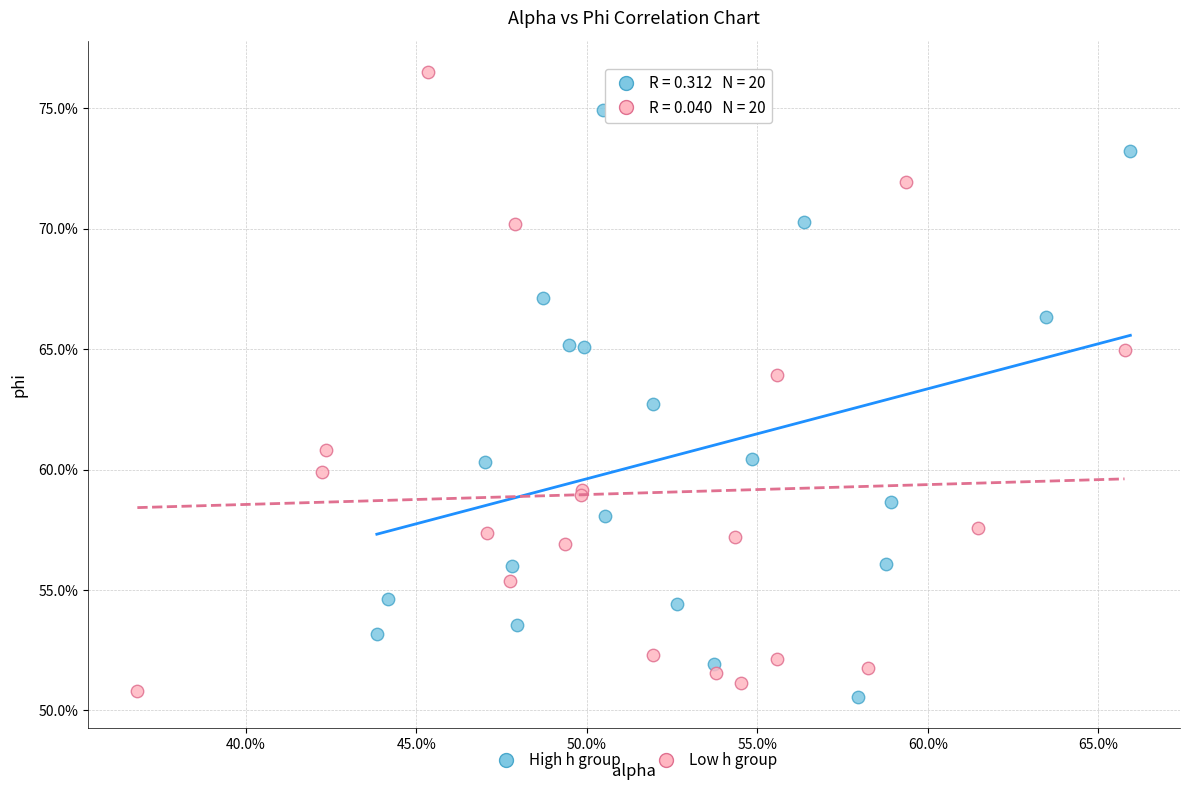

What are all the series names shown in the legend?

High h group, Low h group